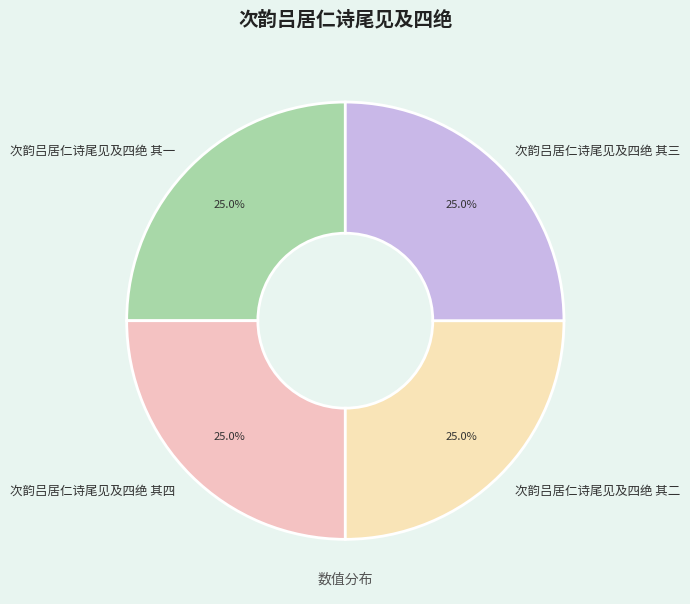

Approximately how many times larger is the value at 次韵吕居仁诗尾见及四绝 其三 compared to 次韵吕居仁诗尾见及四绝 其四?

1.0